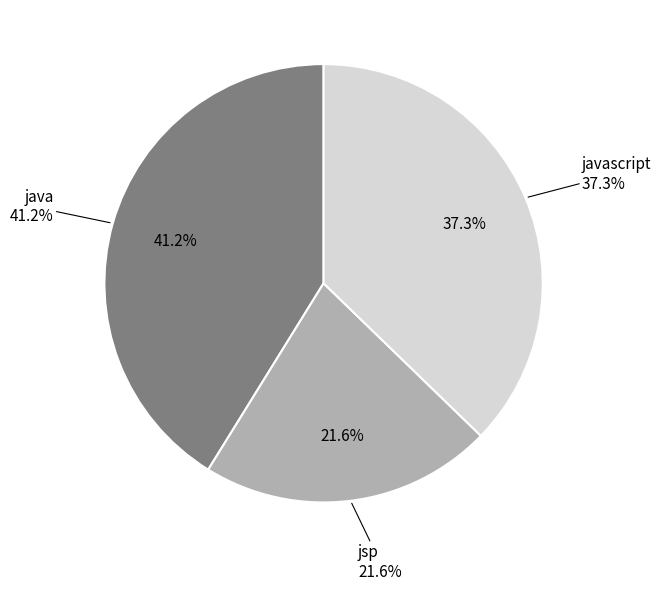

What is the largest slice in the pie chart?

java